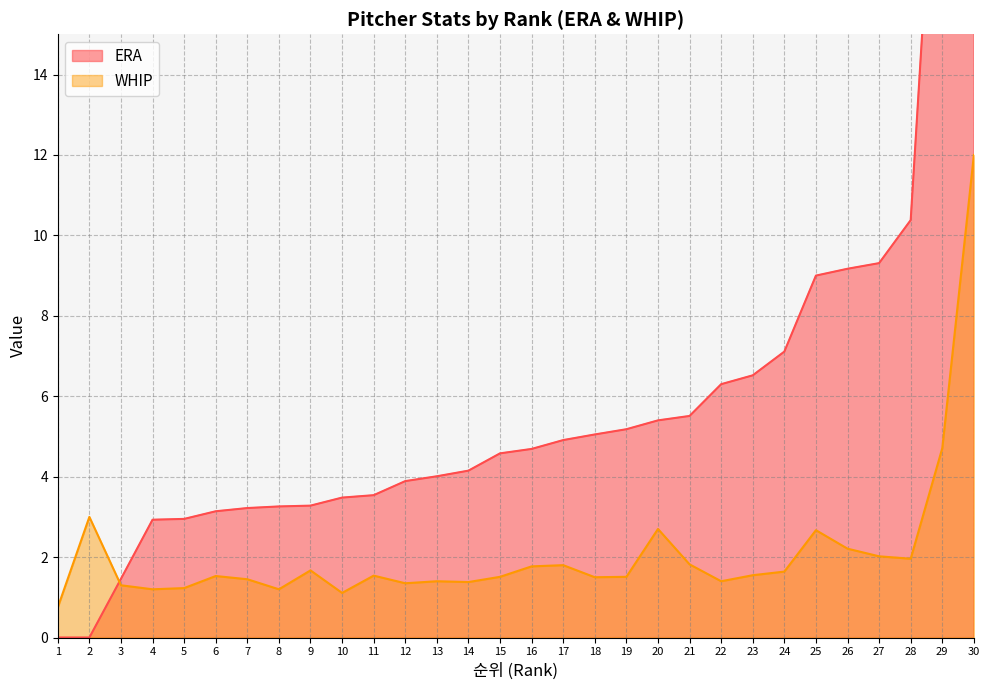

Between 13 and 29, which series saw the biggest shift?

ERA